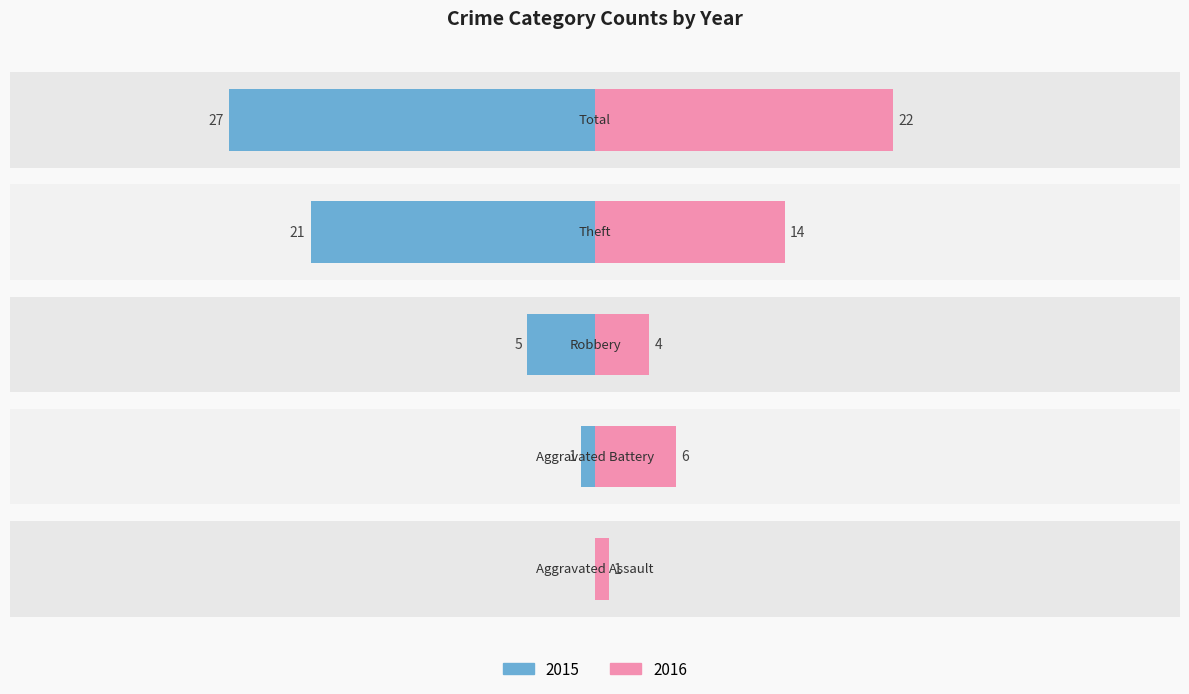

At which label does Left reach its minimum?

Total